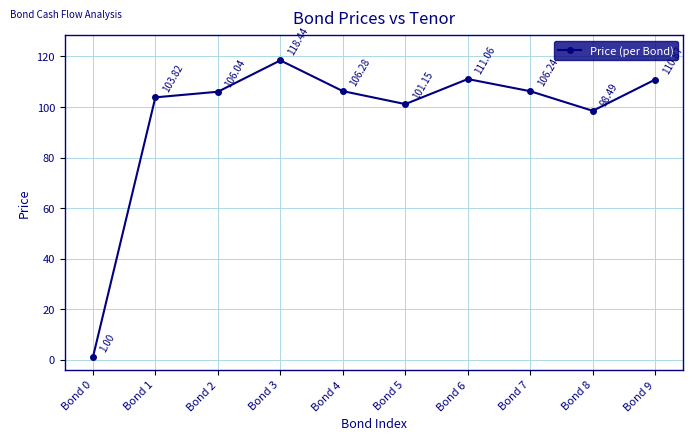

Does the chart display data point markers on the line(s)?

Yes